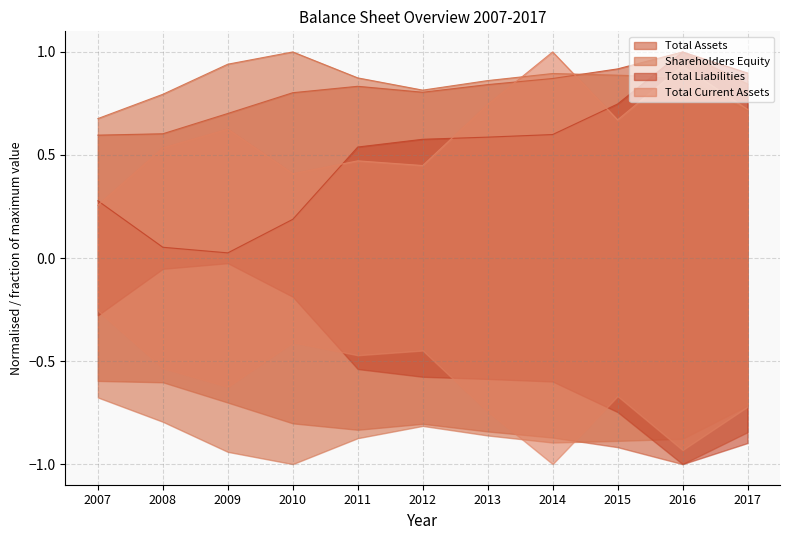

The value of Total Current Assets at 2014 is 1.0. True or false?

True